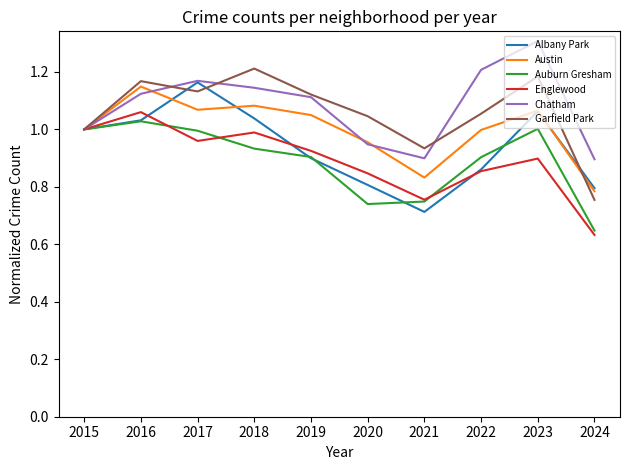

Which category has the lowest value in the Englewood series?

2024